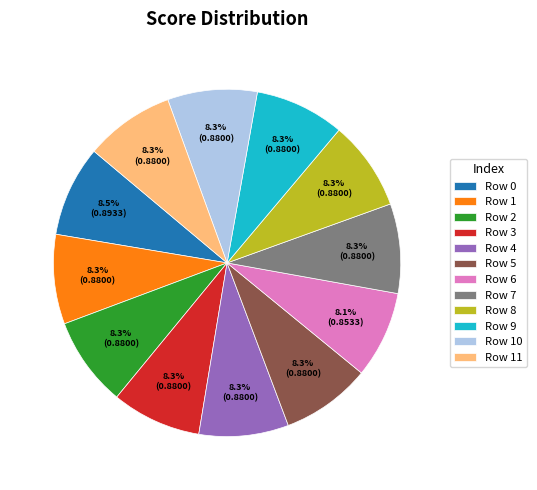

Is Row 0 the majority of the pie?

No